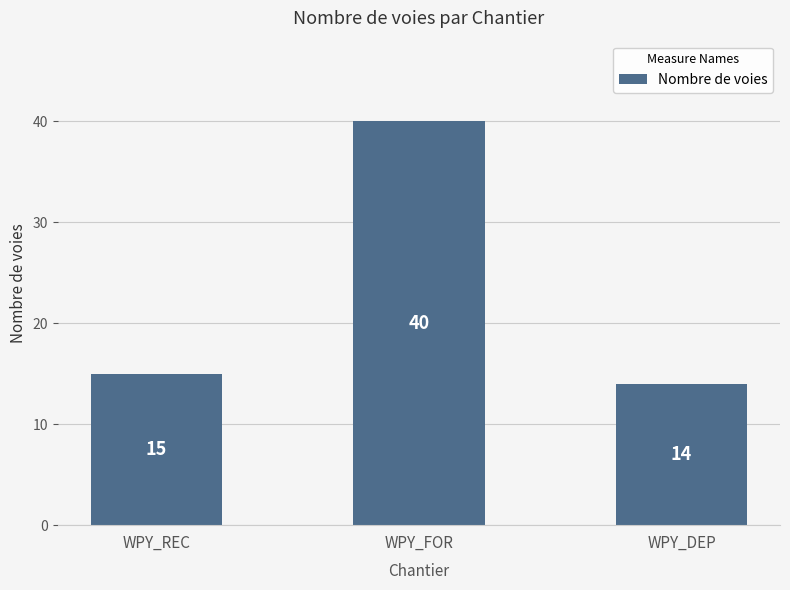

What is the ratio of the value at WPY_REC to the value at WPY_FOR?

0.4